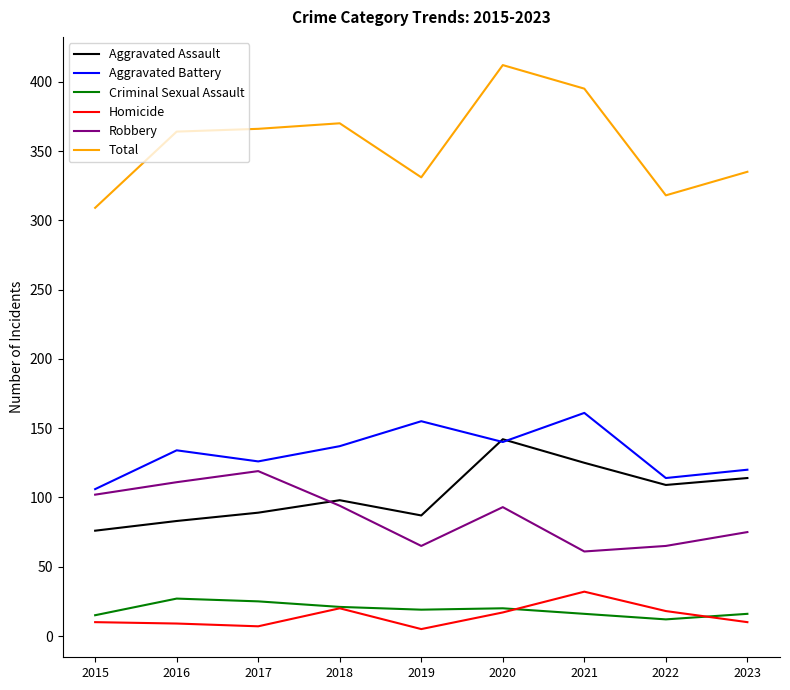

What is the difference between the Homicide values at 2021 and 2016?

23